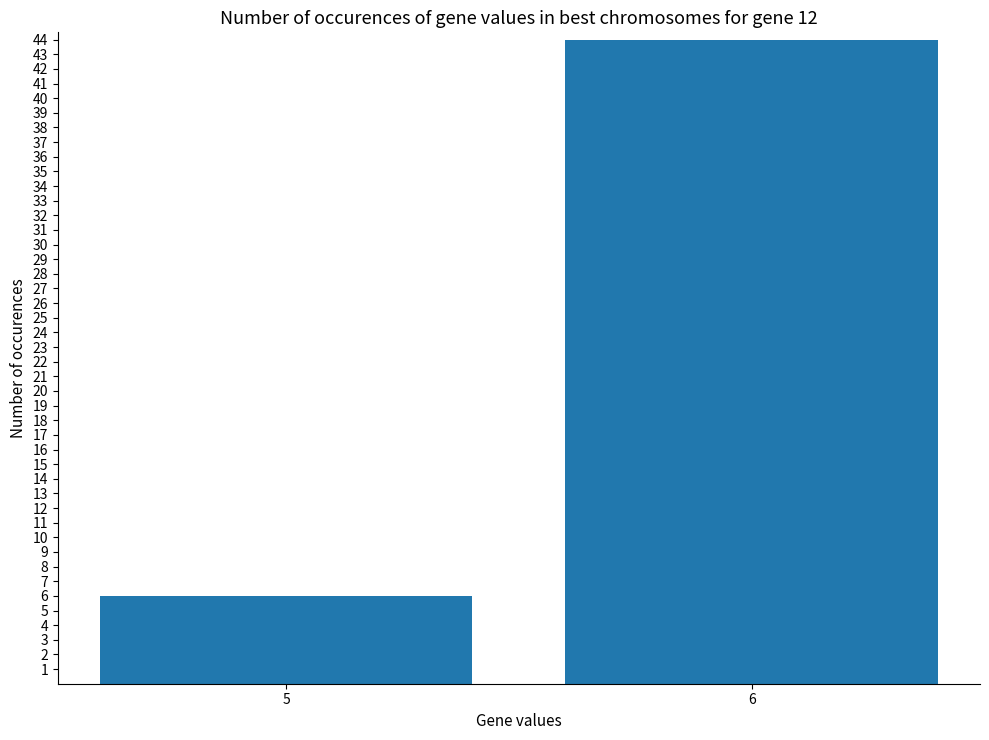

Does the chart contain stacked bars?

No